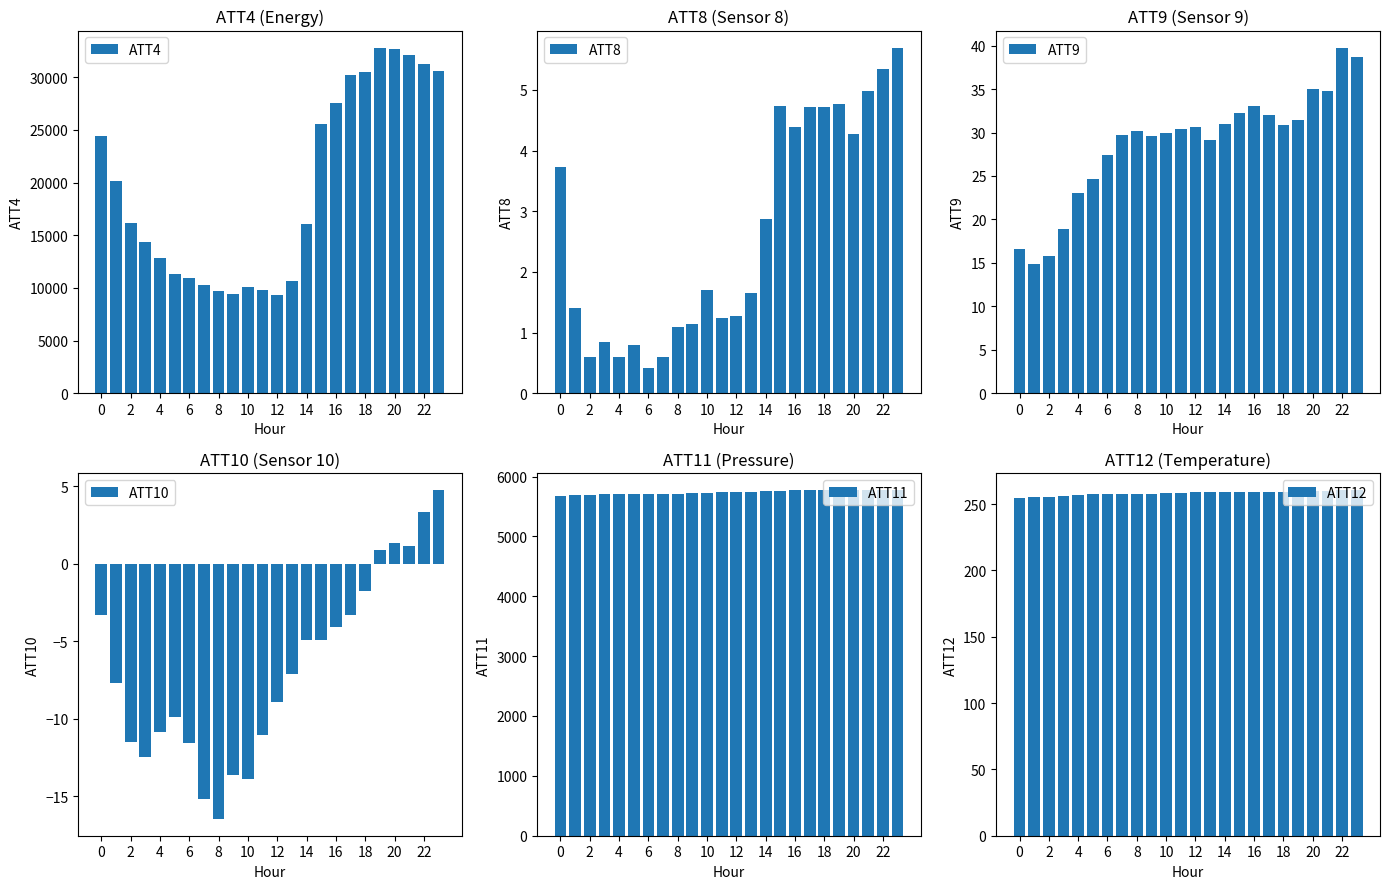

How many bars are there in total?

144